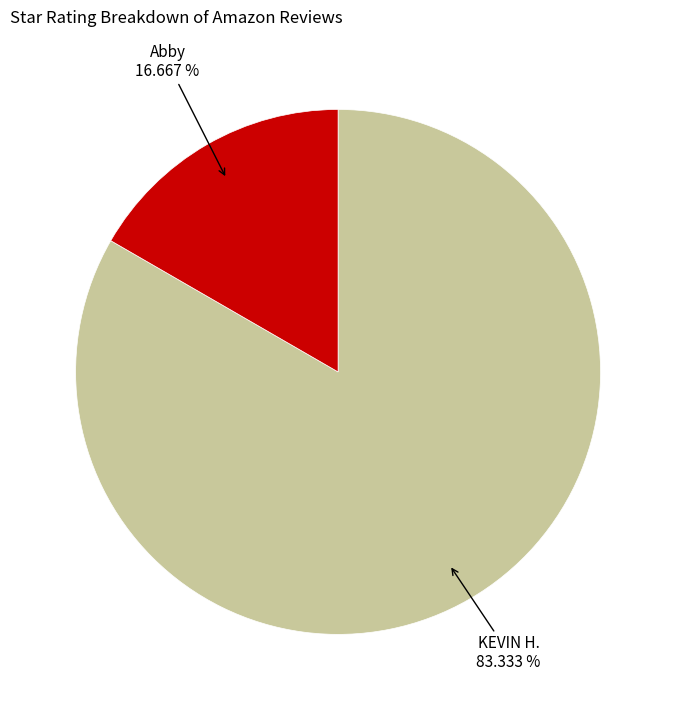

How many slices are in this pie chart?

2